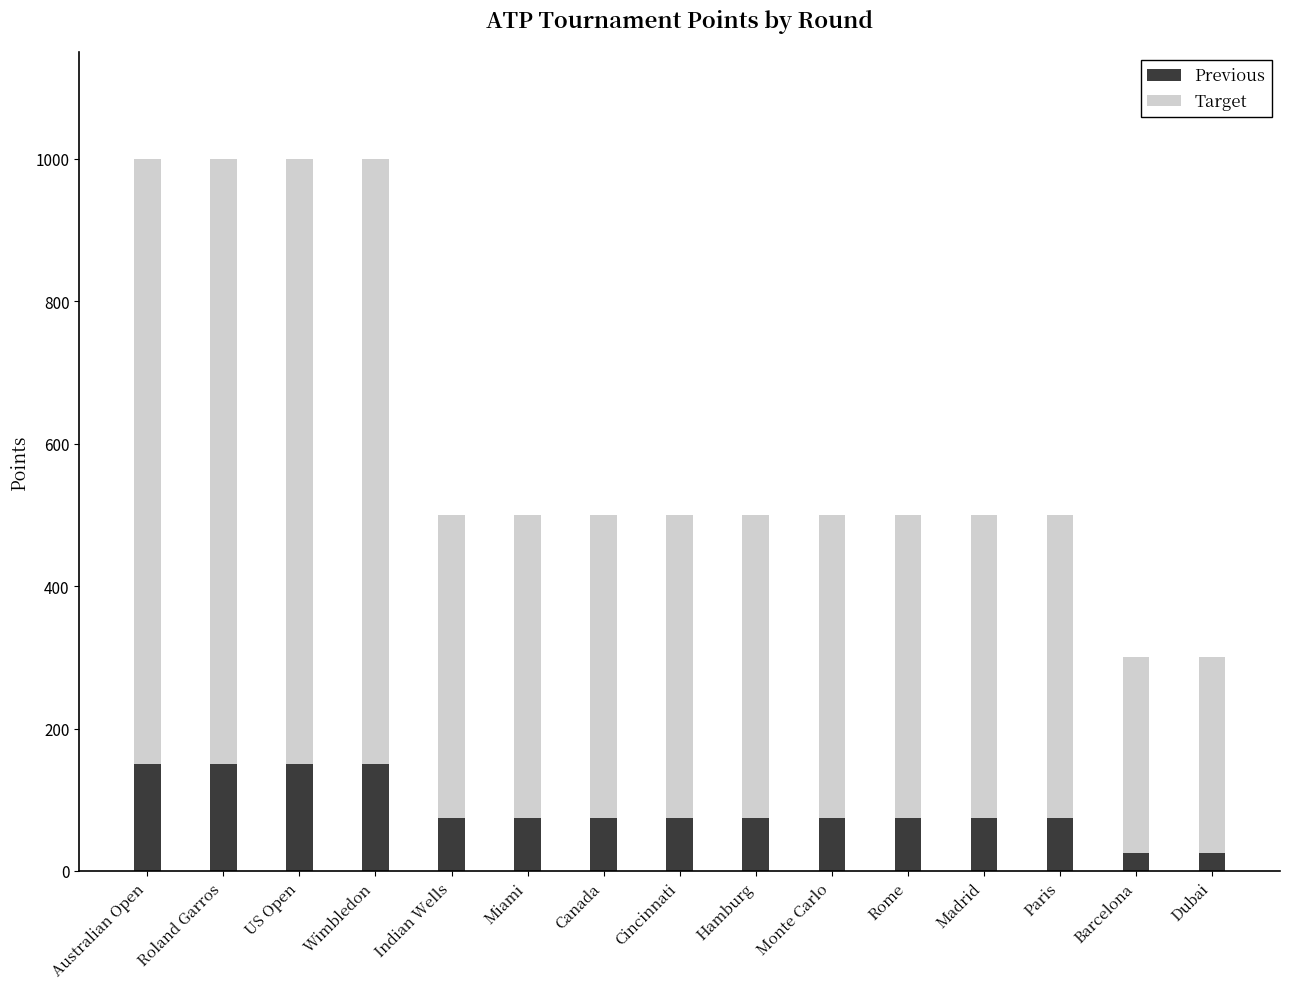

What is the average value of the Previous series?

88